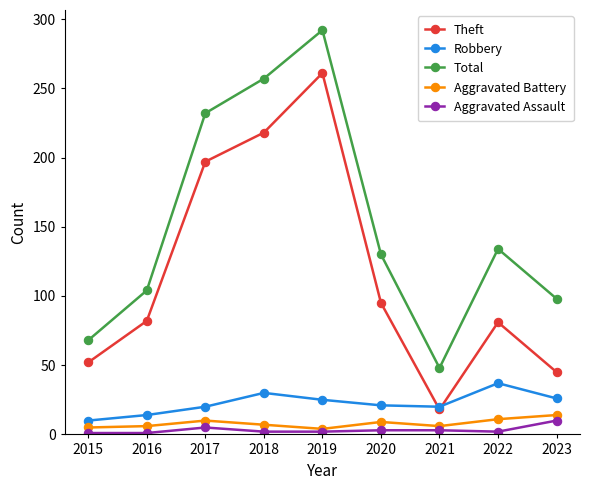

The Theft series shows 81 at 2022. True or false?

True